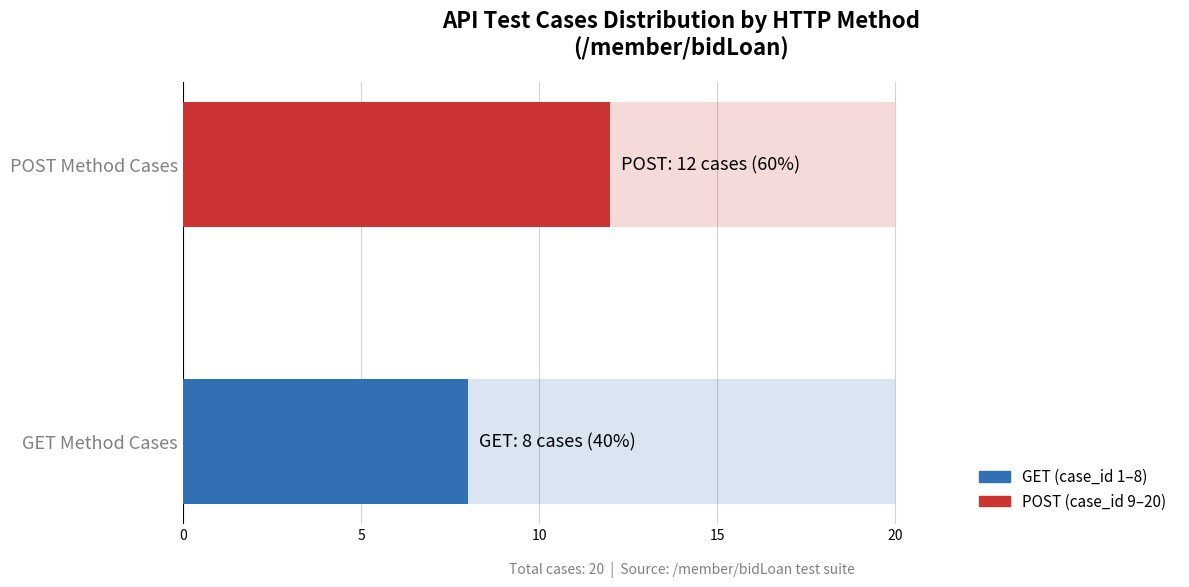

What is the average value?

10